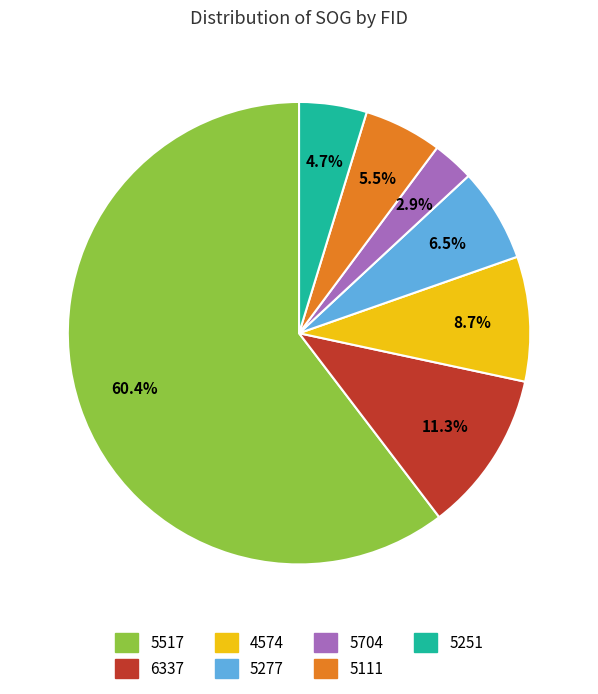

Rank the categories by value from lowest to highest.

5704, 5251, 5111, 5277, 4574, 6337, 5517